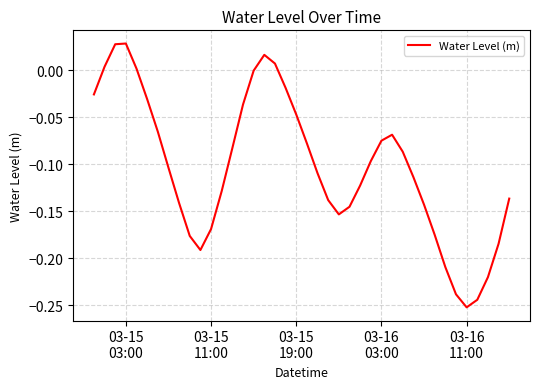

How many categories are shown in the chart?

40